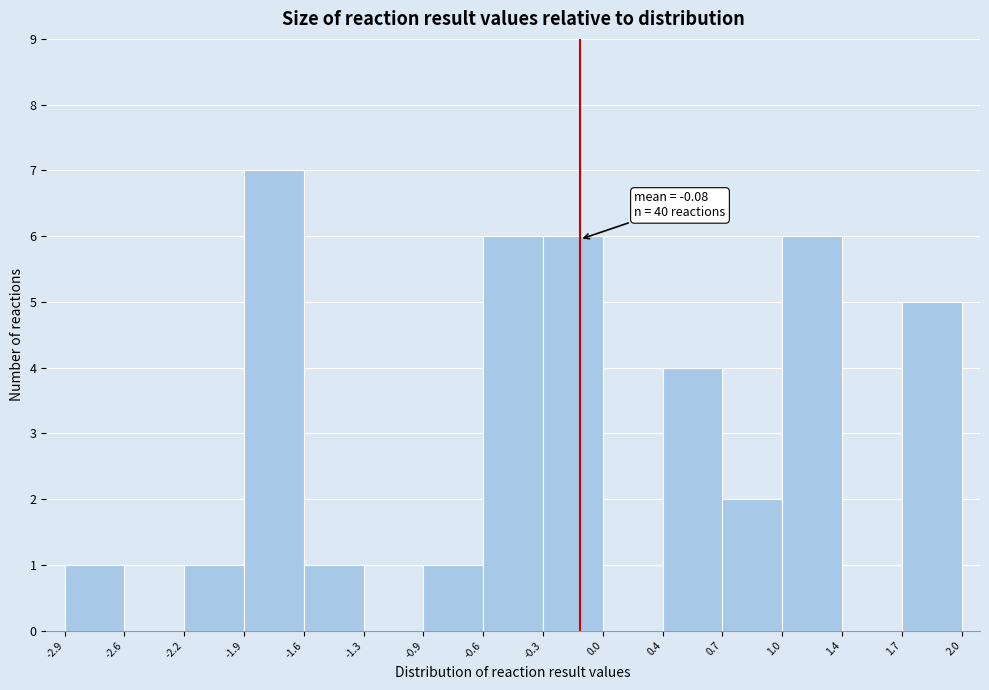

Over which range of the x-axis is the bar tallest?

-1.9 to -1.6